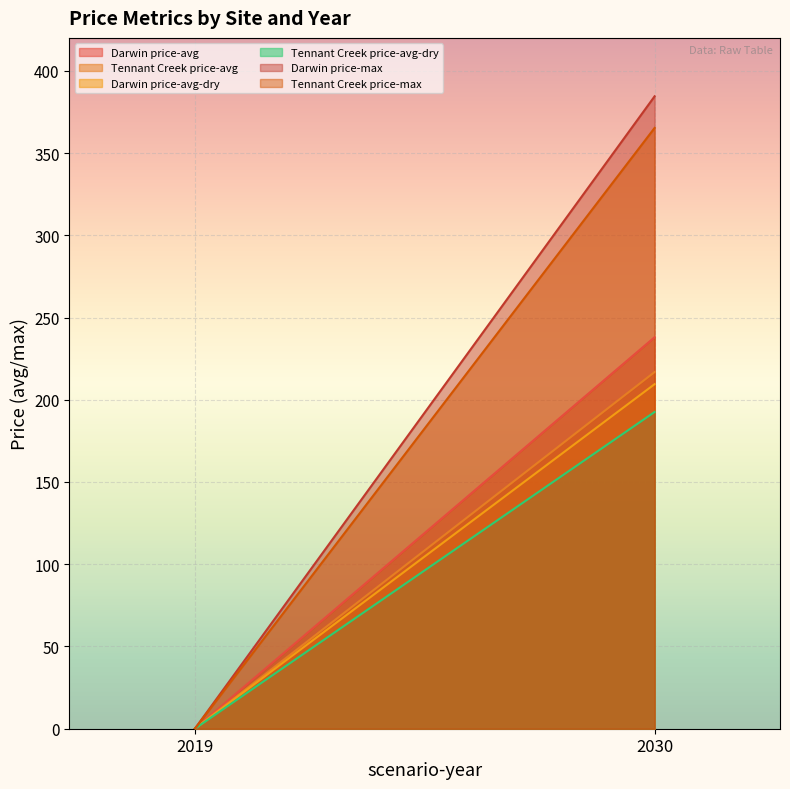

Which category has the highest value in the Tennant Creek price-avg series?

2030